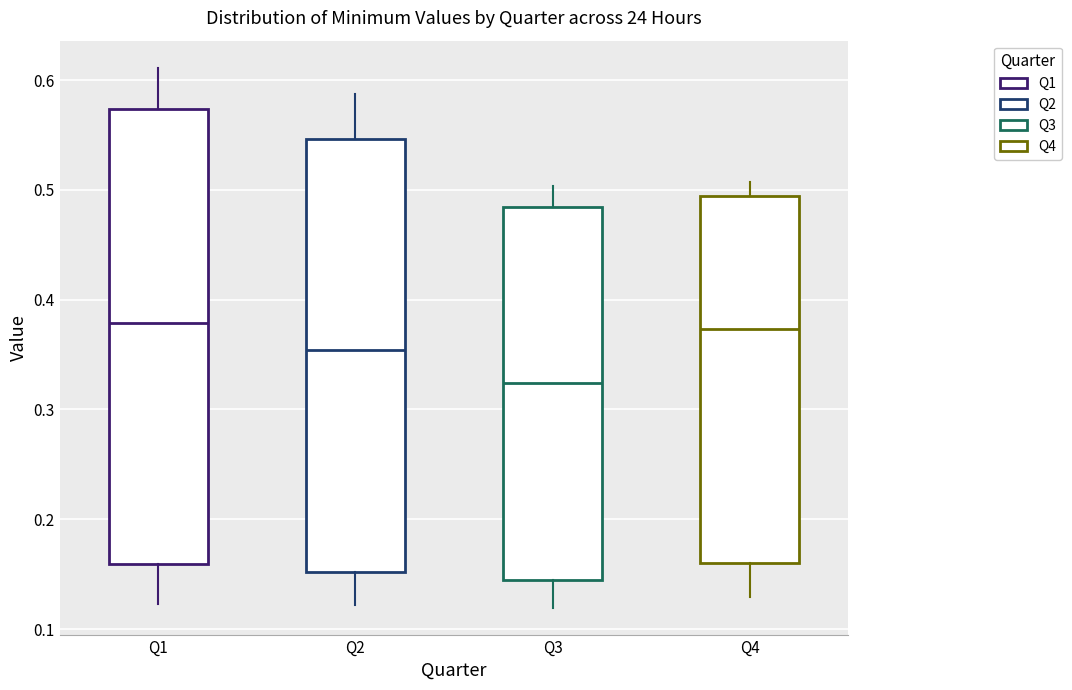

Where does the upper whisker of the box for Q2 end on the y-axis? The values are not printed on the chart, so give them approximately, as read against the axis.

0.59